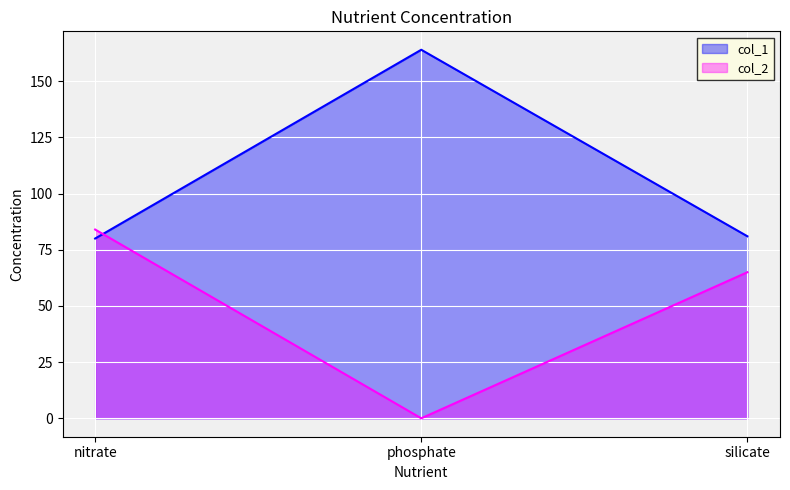

True or false: col_1 has a value of 66 at phosphate.

False